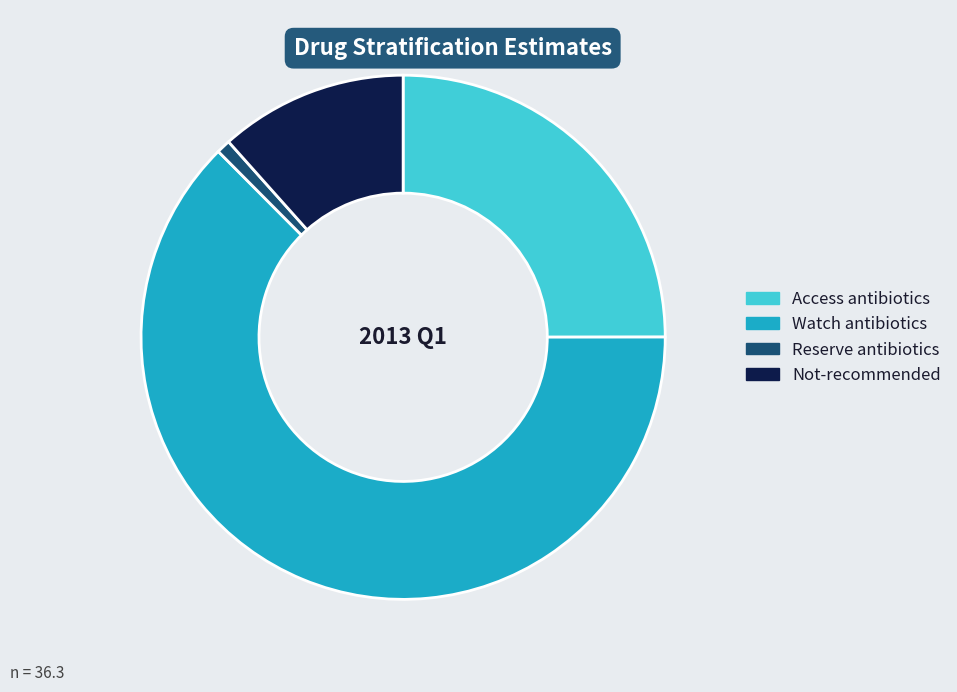

Is the sum of Watch and Not-recommended greater than half?

Yes